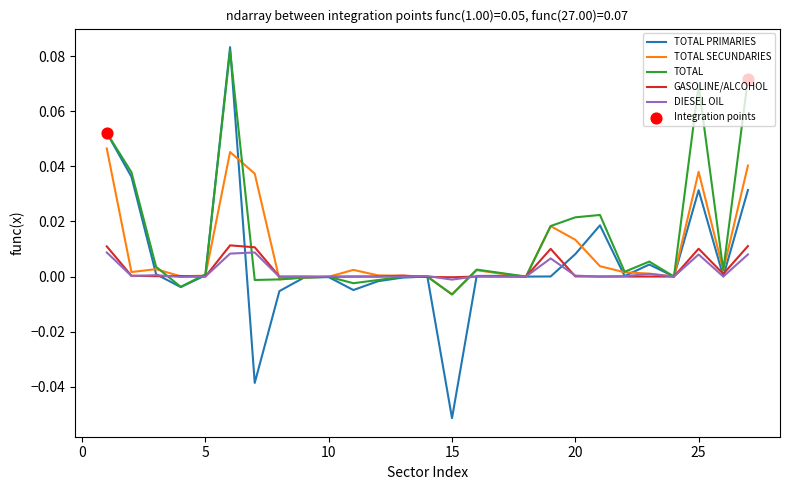

Which series has the largest range (max minus min)?

TOTAL PRIMARIES